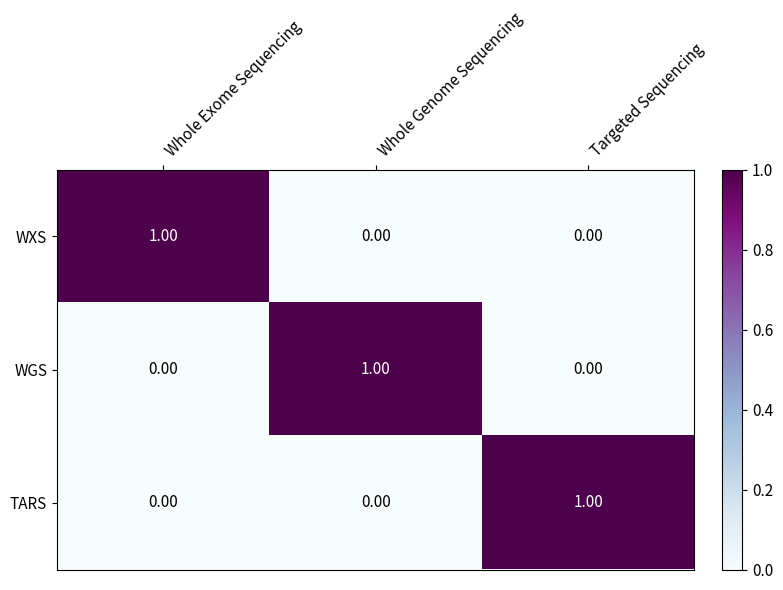

At how many categories does at least one series exceed 0?

3